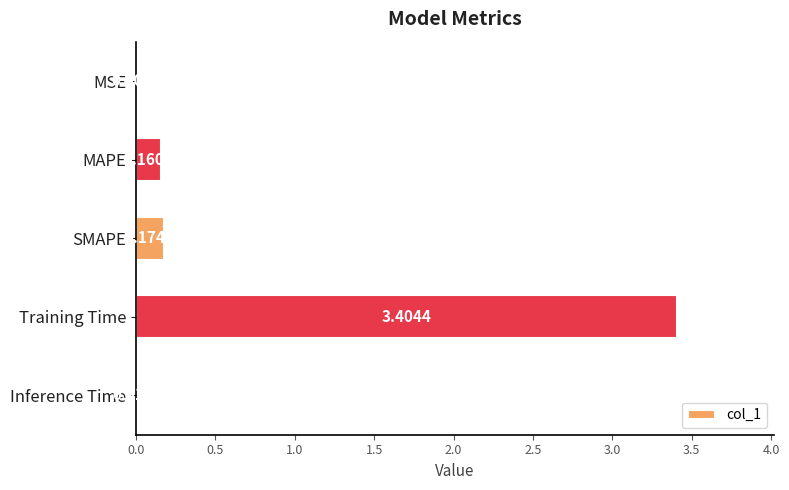

What is the sum of all values?

3.8